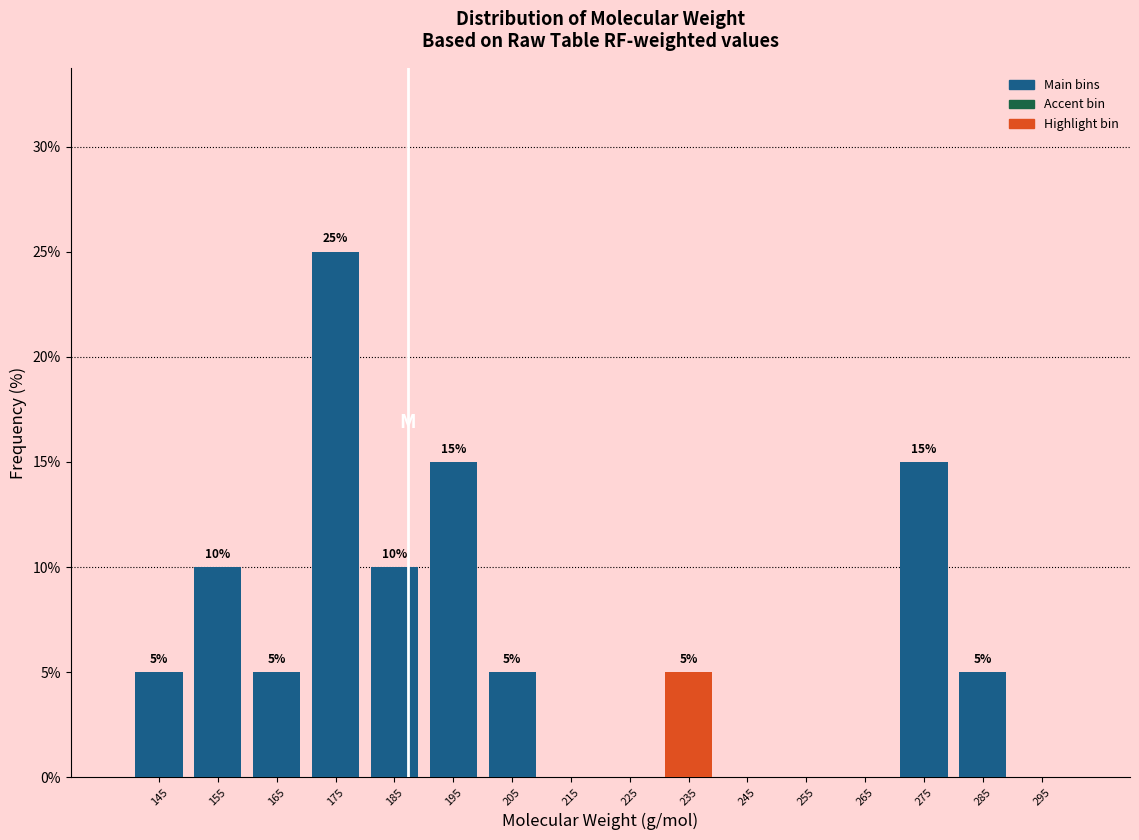

Over which range of the x-axis is the bar tallest?

170 to 180